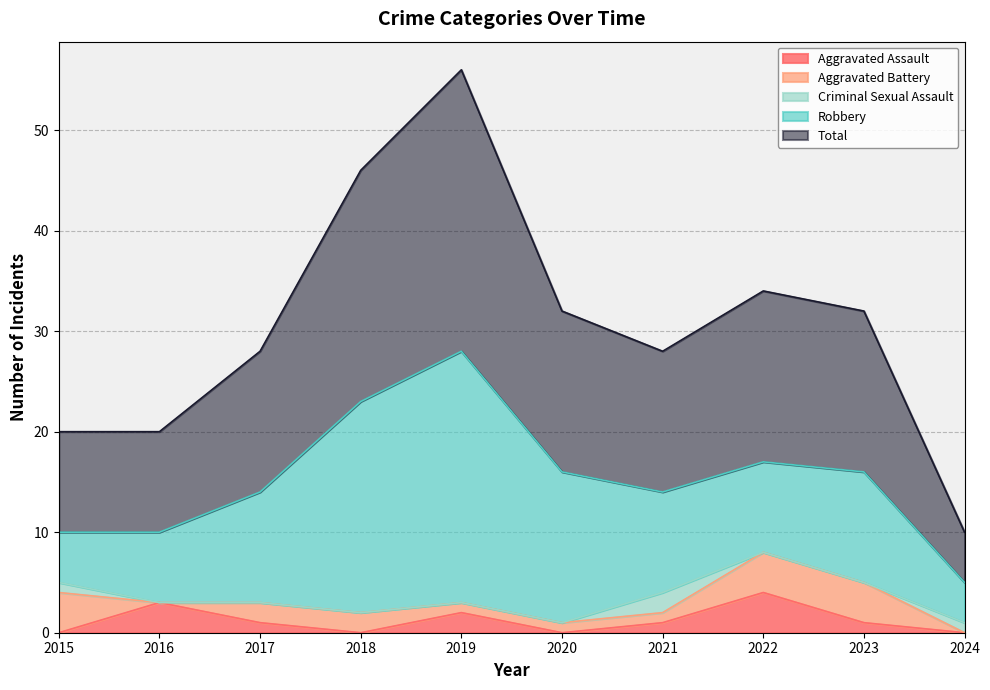

What is the maximum value for Aggravated Assault?

4